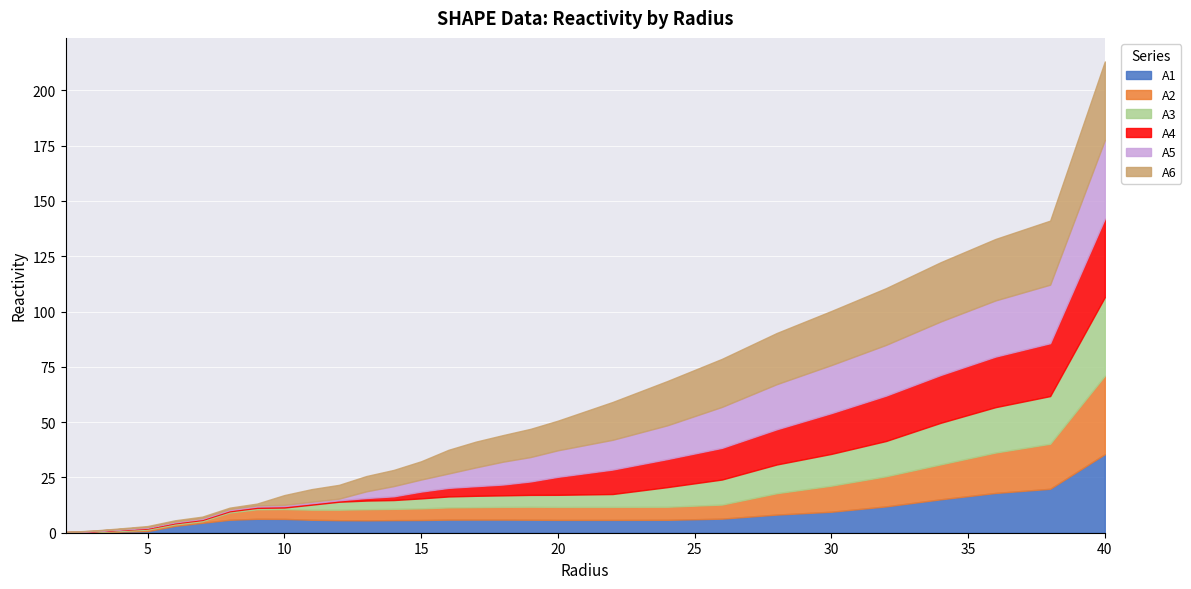

Between 38.0 and 15.0, which is larger?

38.0